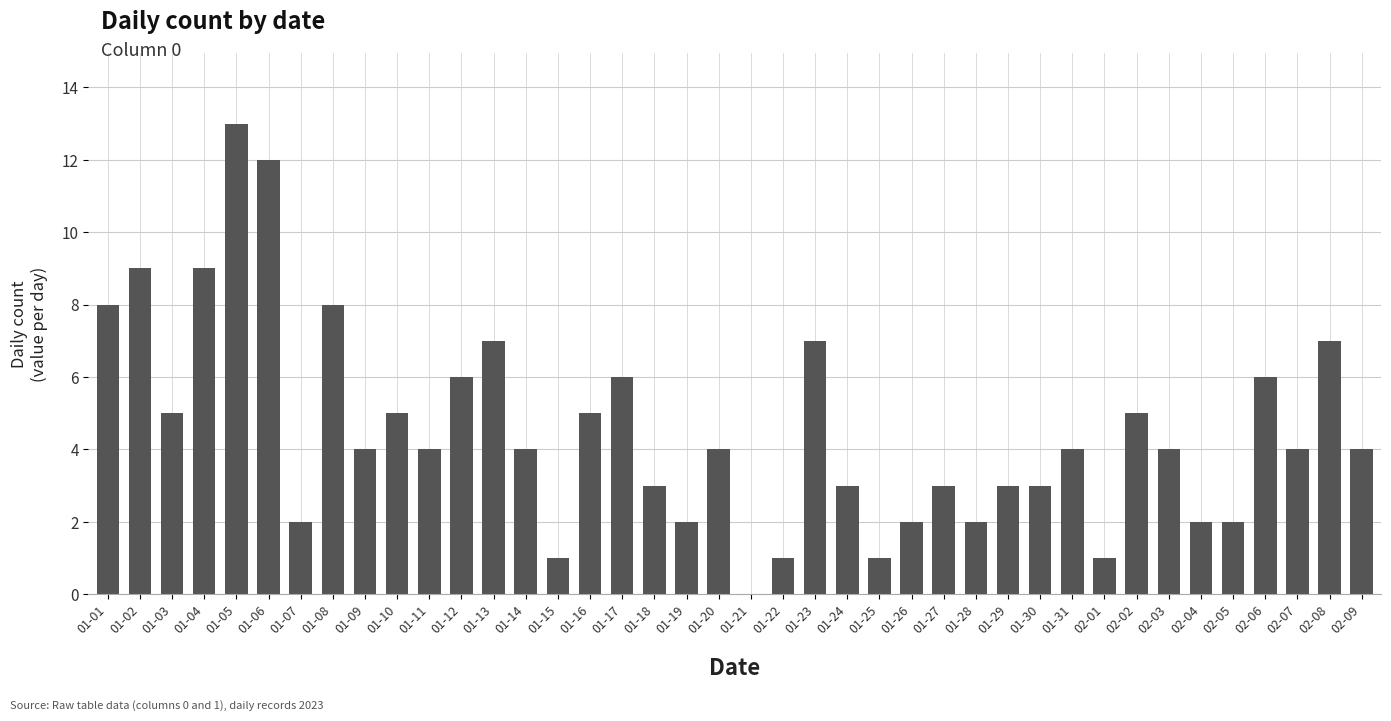

What is the sum of the values at 01-20 and 02-01?

5